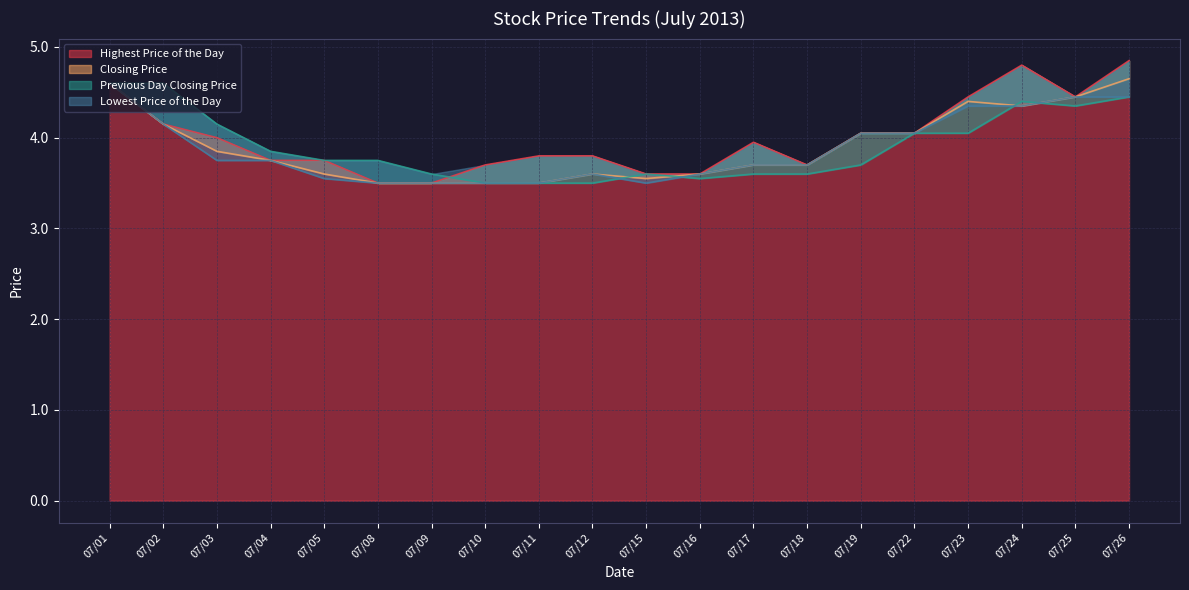

What is the average value of the Previous Day Closing Price series?

3.9